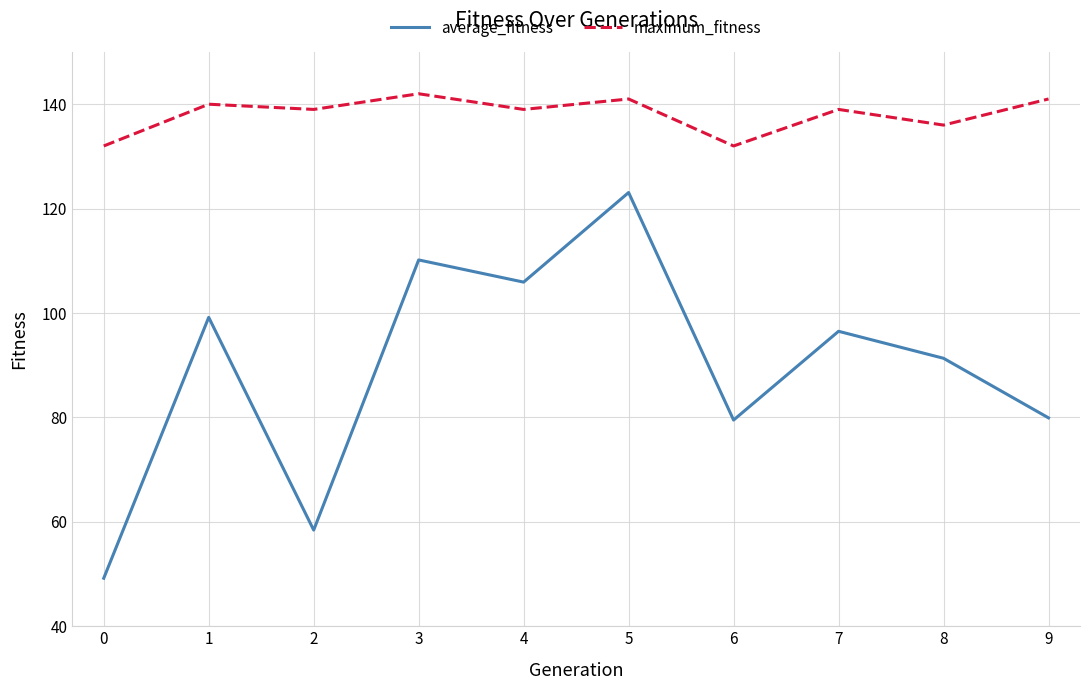

How many values in the average_fitness series exceed 96?

5